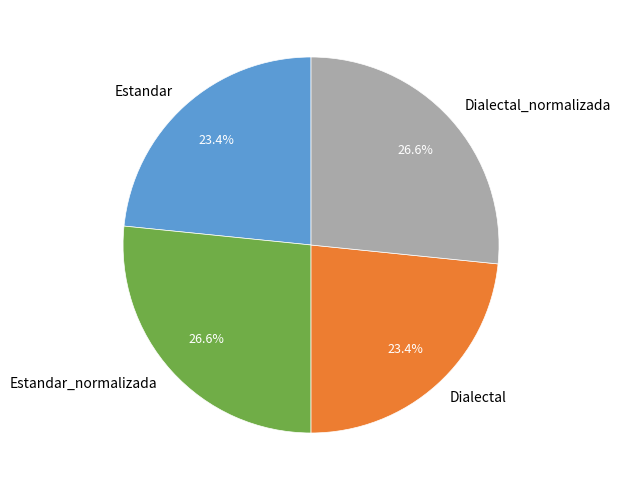

Does any single category account for the majority?

No